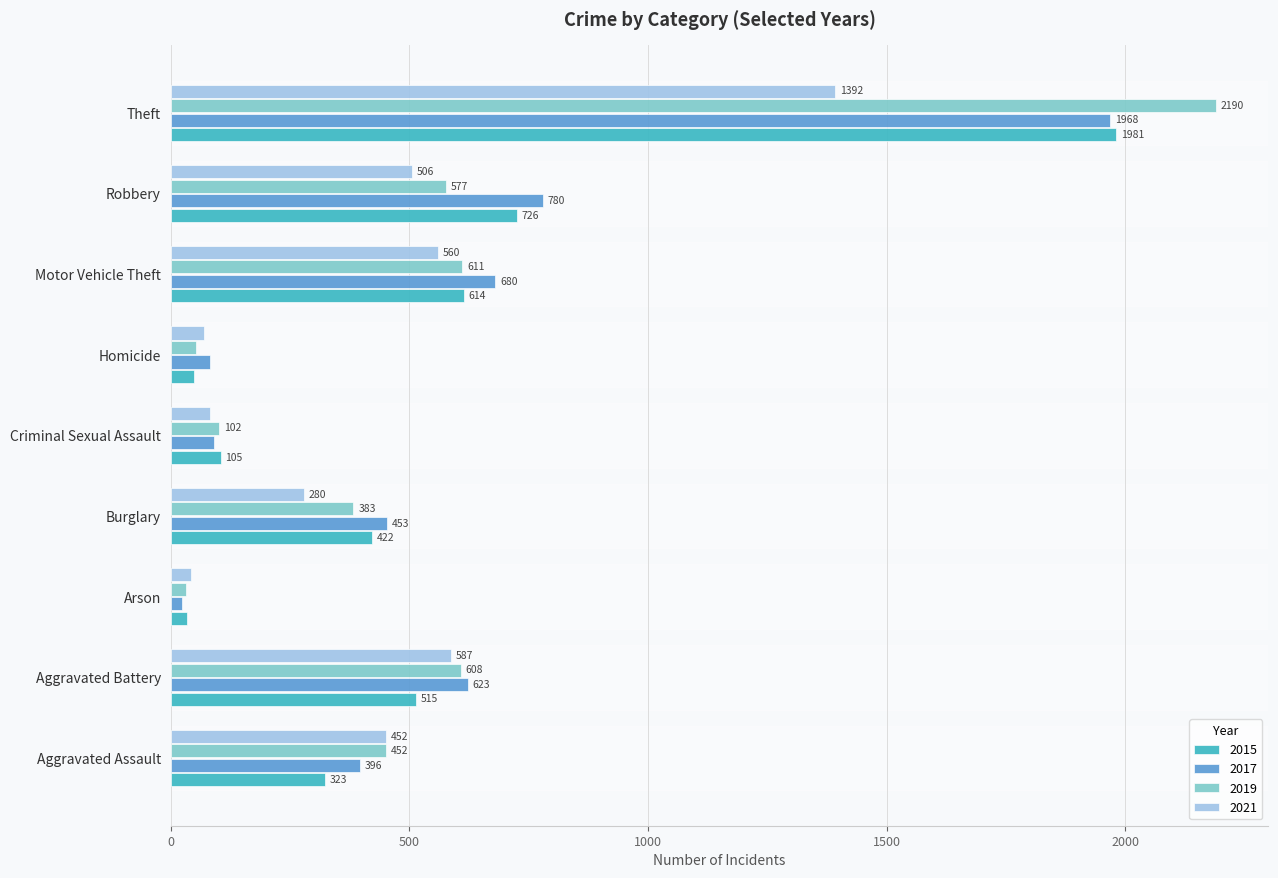

What is the difference between the 2019 values at Robbery and Theft?

1613